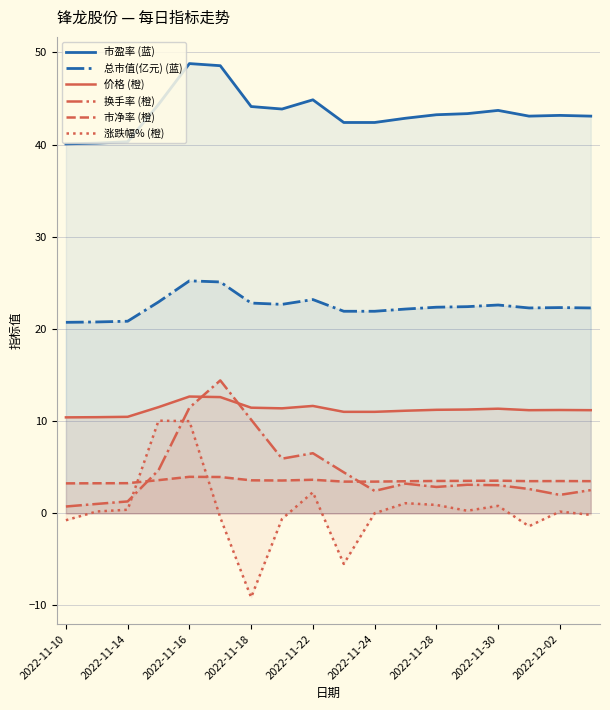

How many distinct data groups are displayed?

6